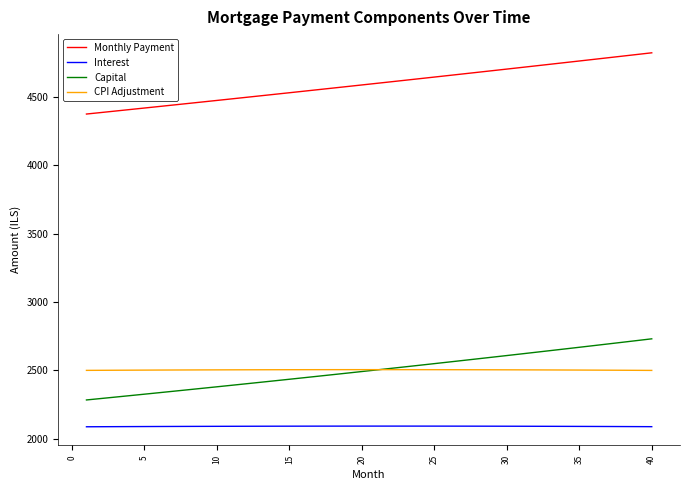

What is the smallest value displayed?

2088.5